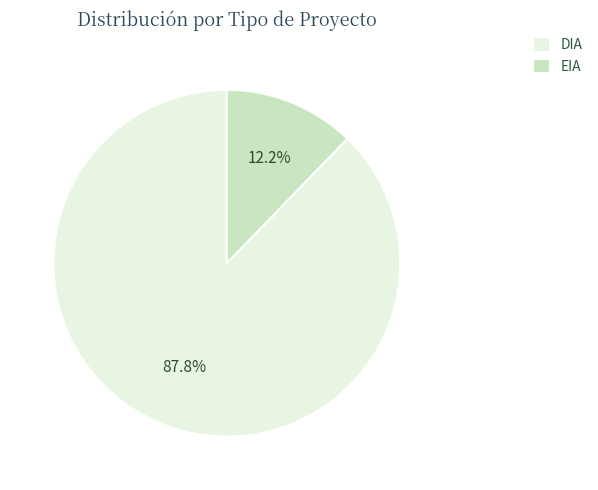

To the nearest percent, what is the difference between the EIA and DIA slice percentages?

76%